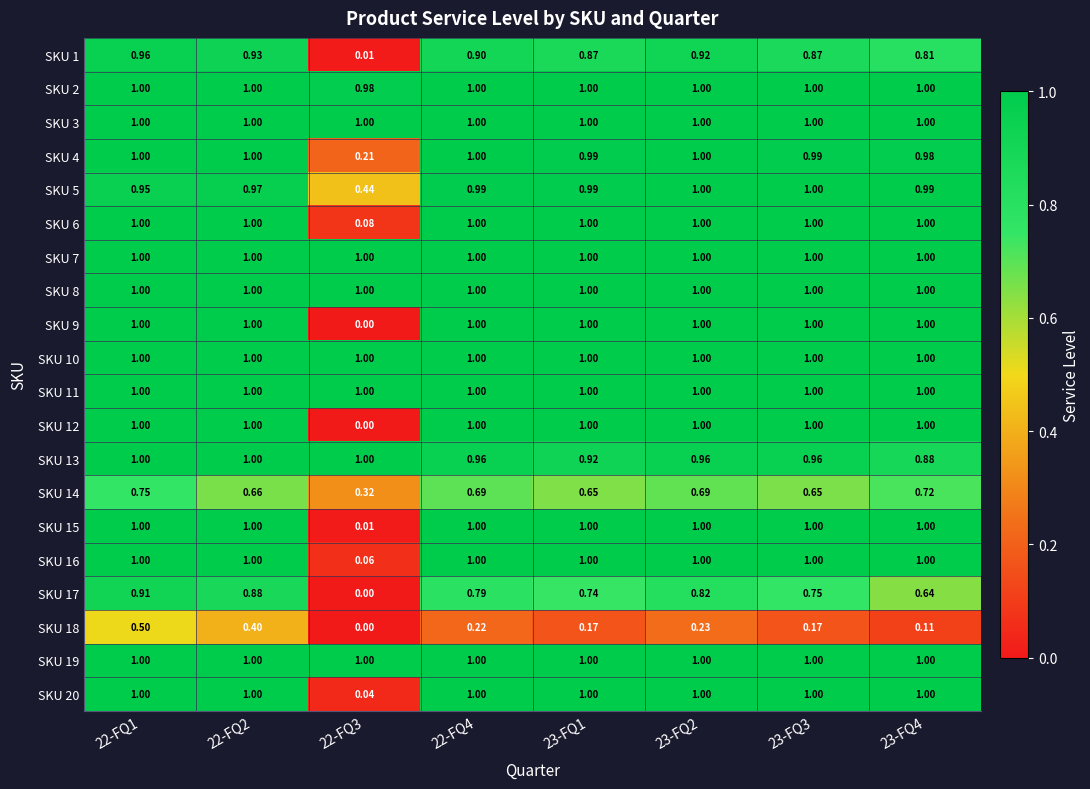

Is the value of SKU 14 at 23-FQ1 greater than the value of SKU 1 at 22-FQ4?

No